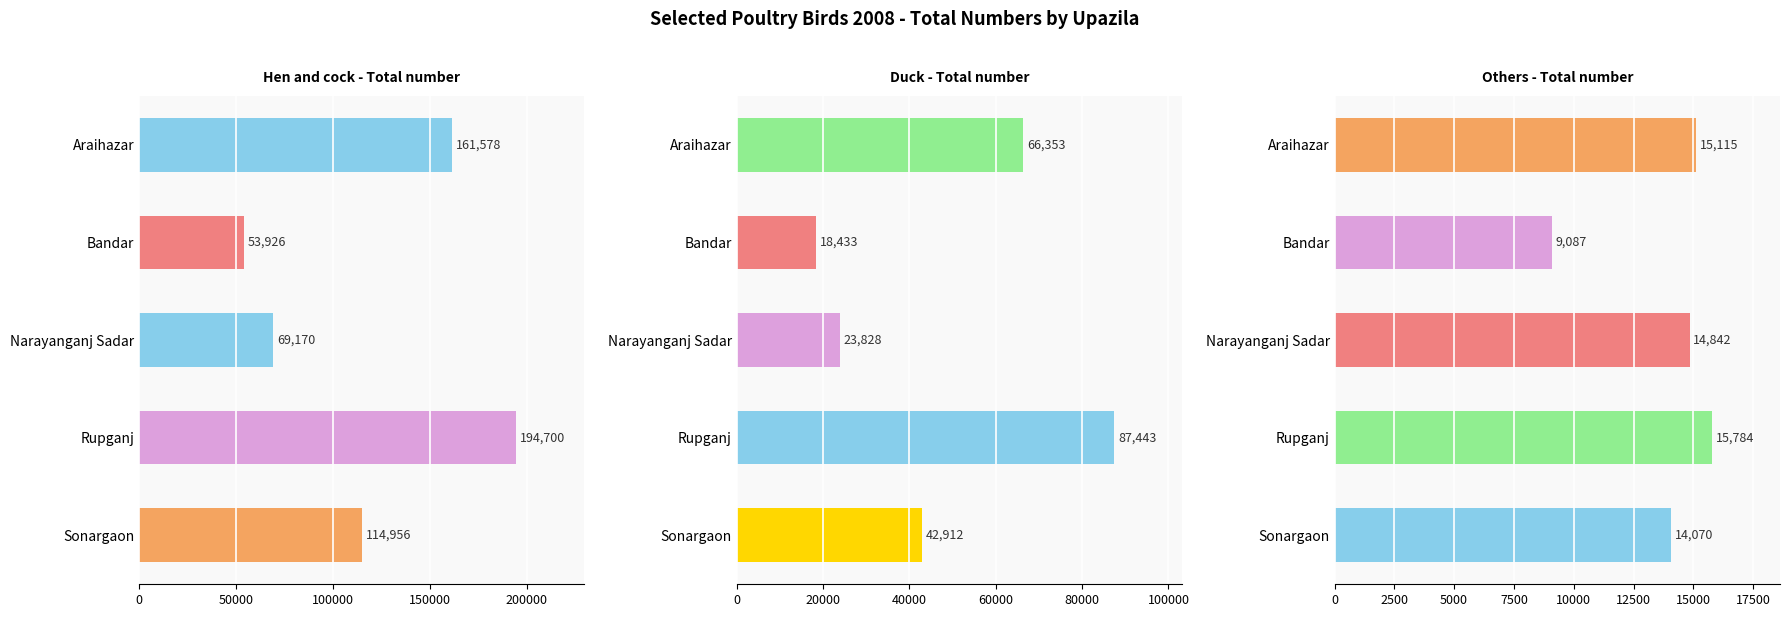

Rank the series by their maximum value, from lowest to highest.

Others - Total number, Duck - Total number, Hen and cock - Total number